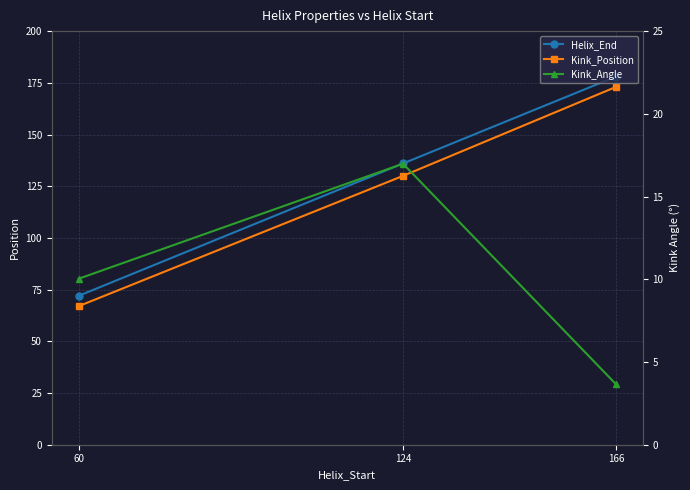

Is this an area chart (filled region under the line)?

No